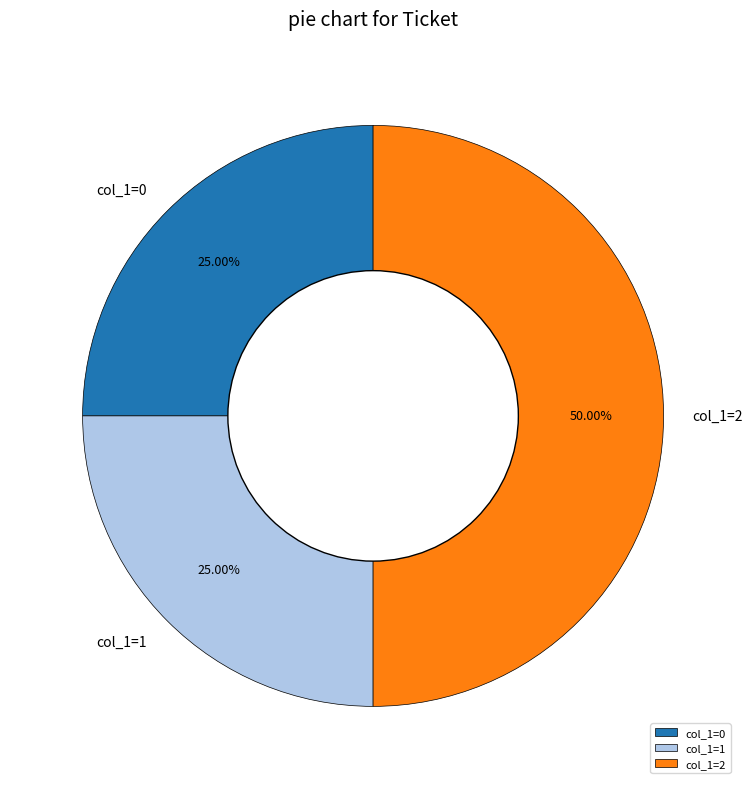

Does col_1=0 represent more than half of the total?

No